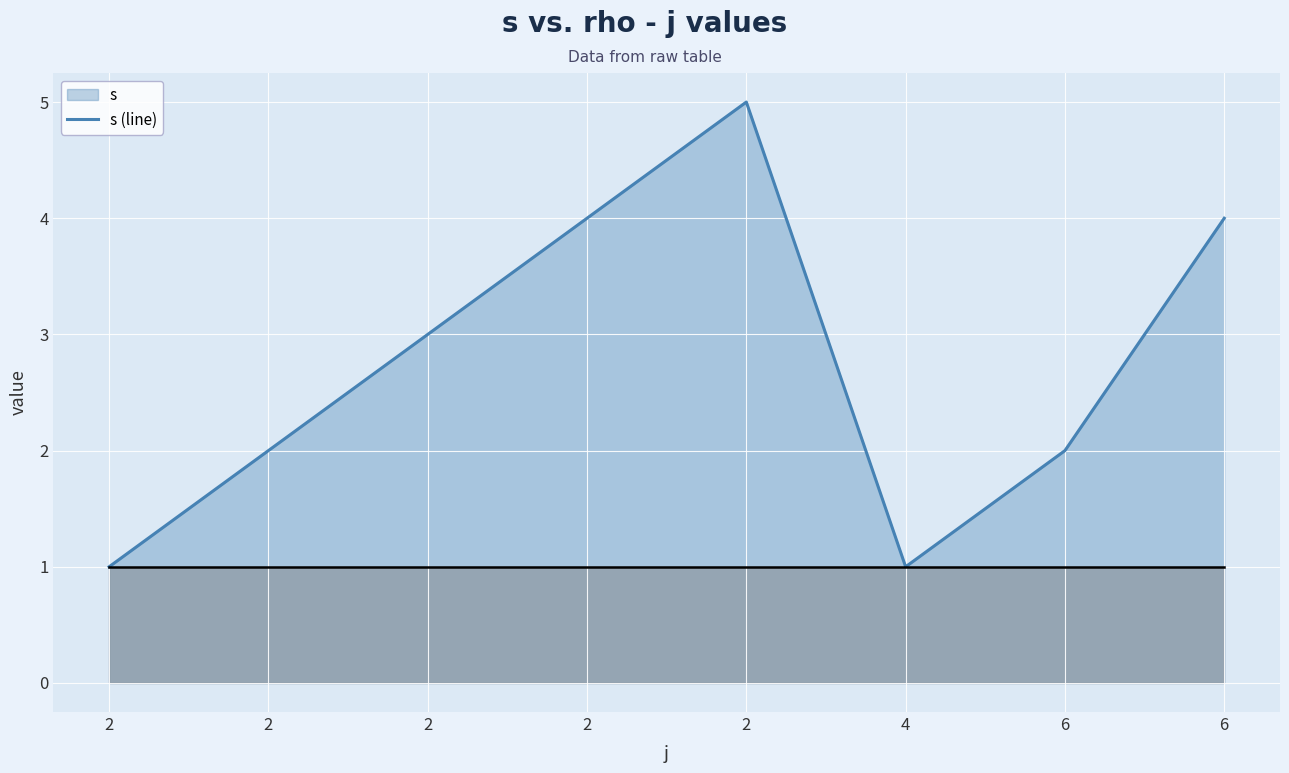

How many categories are shown in the chart?

8